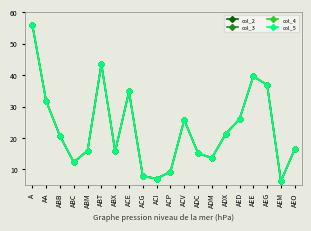

List the series in order of their peak value, highest first.

col_2, col_3, col_4, col_5